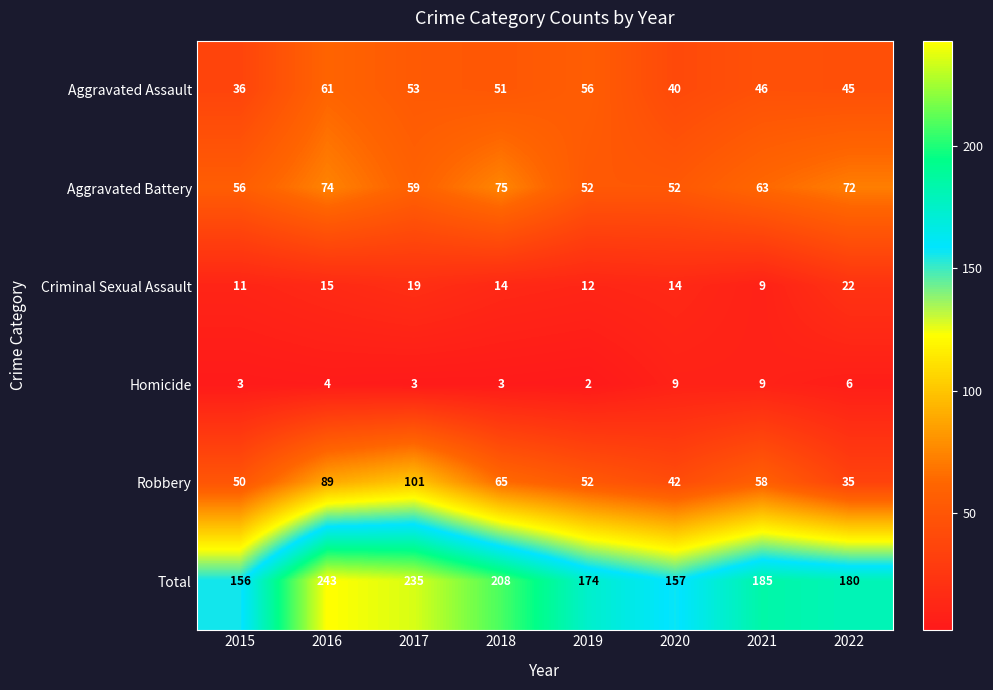

Which category has the highest value across all series?

2016